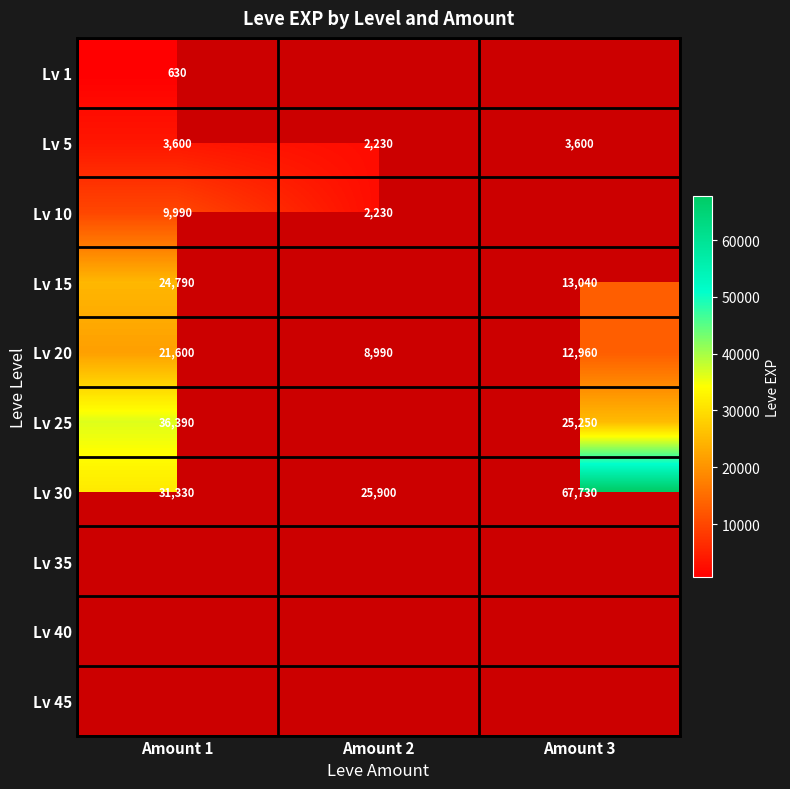

Count the number of data series in this chart.

10